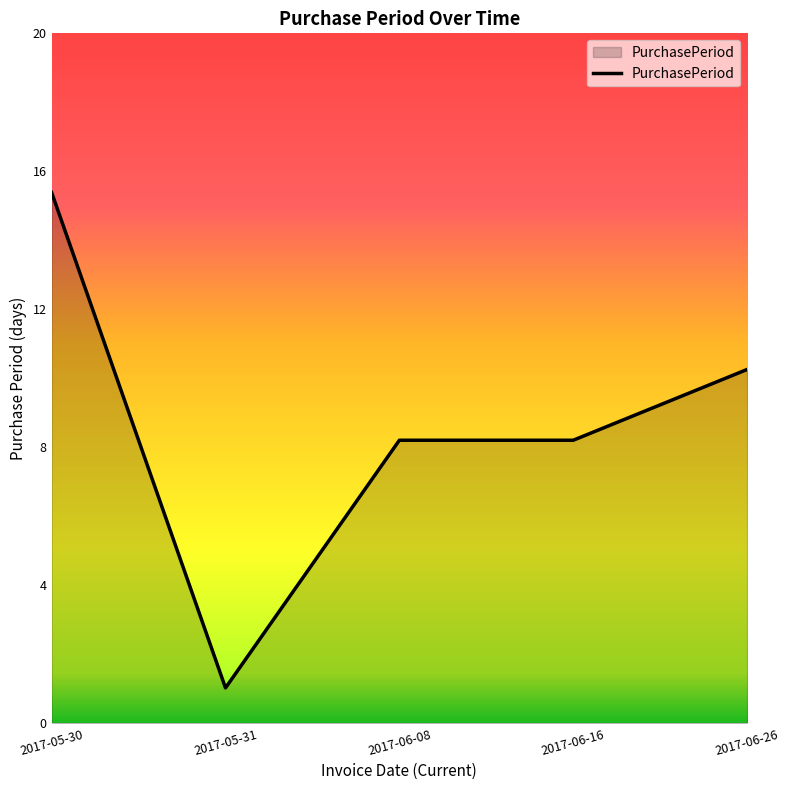

Does the chart have visible grid lines?

No